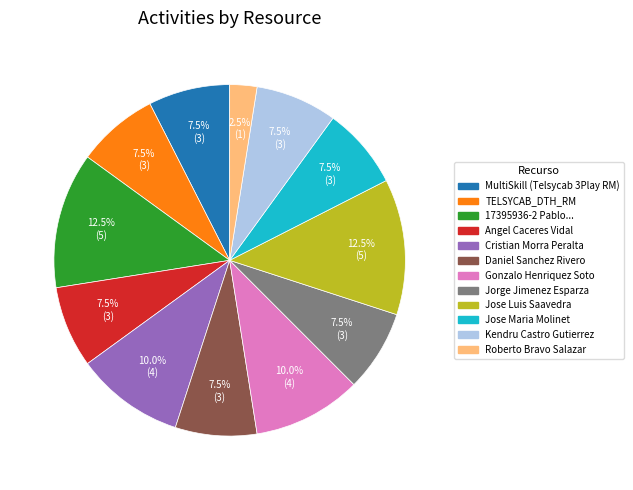

Is there any slice that represents more than half of the pie?

No